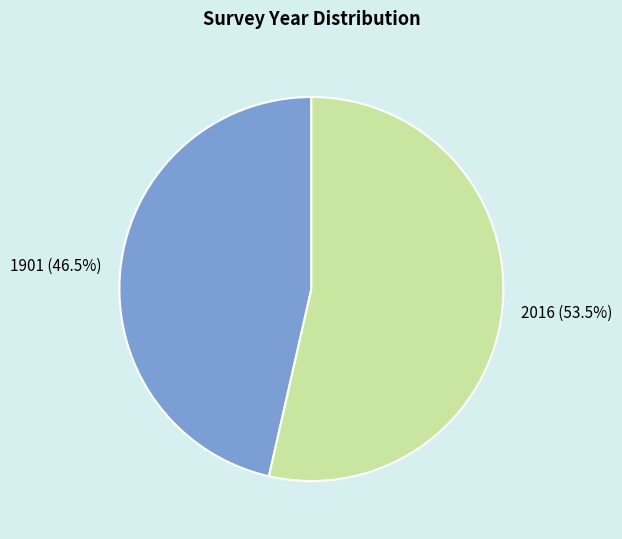

Does 2016 account for over 50% of the chart?

Yes